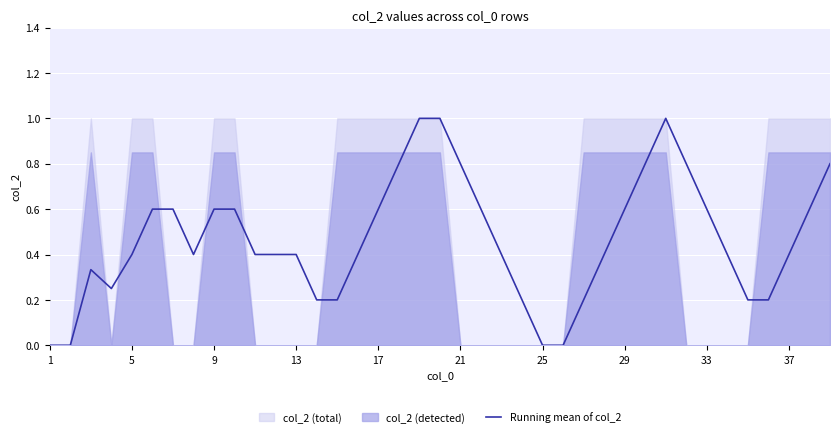

What is the highest value of the Running mean of col_2 series?

1.0